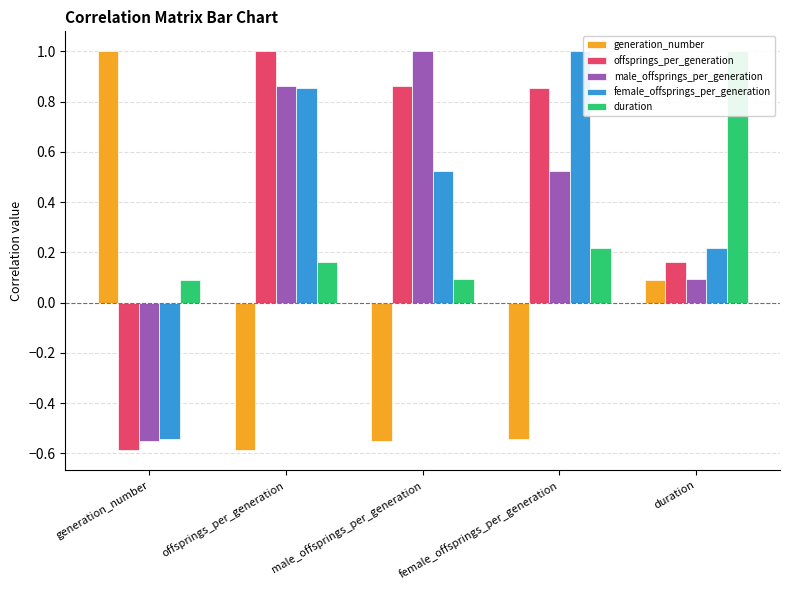

Which has a higher value, duration or offsprings_per_generation?

duration